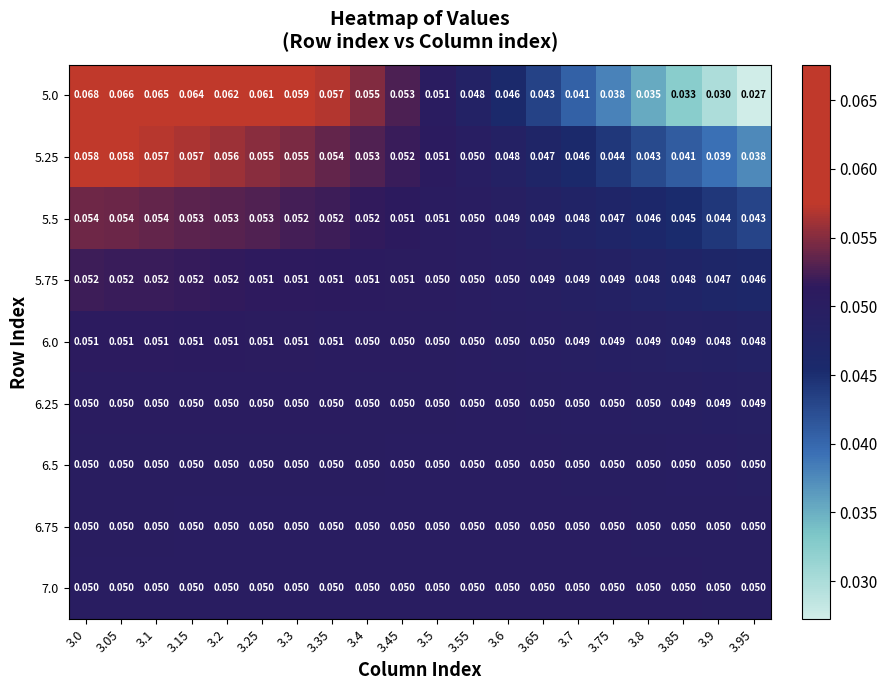

Is the value of 6.0 at 3.95 greater than the value of 6.25 at 3.15?

No